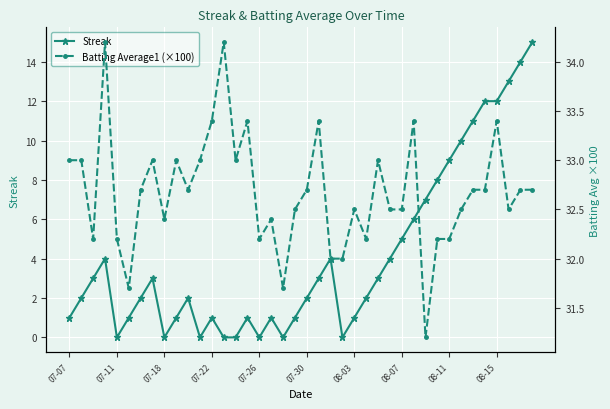

At 15, list the series in order from largest to smallest.

Batting Average1 (×100), Streak